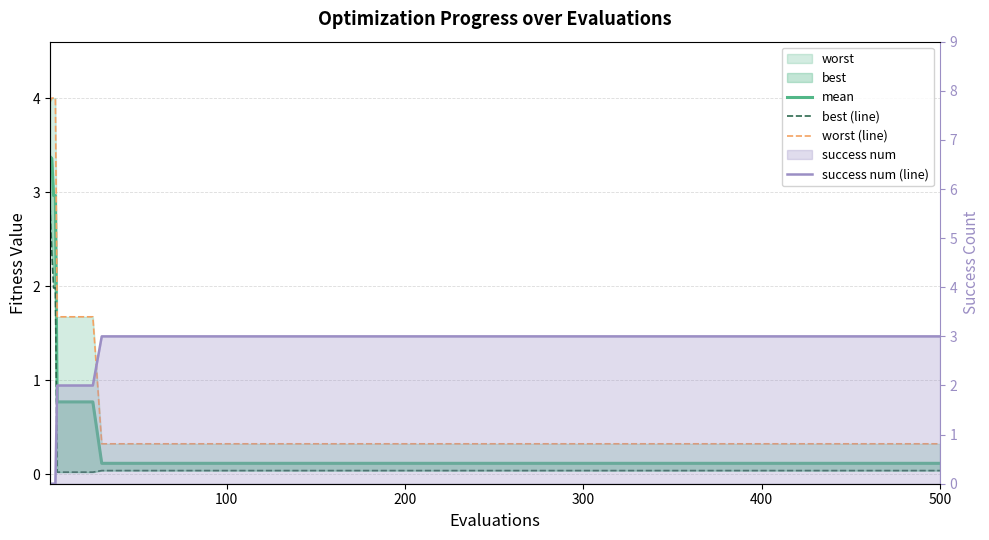

What is the minimum value for mean?

0.1